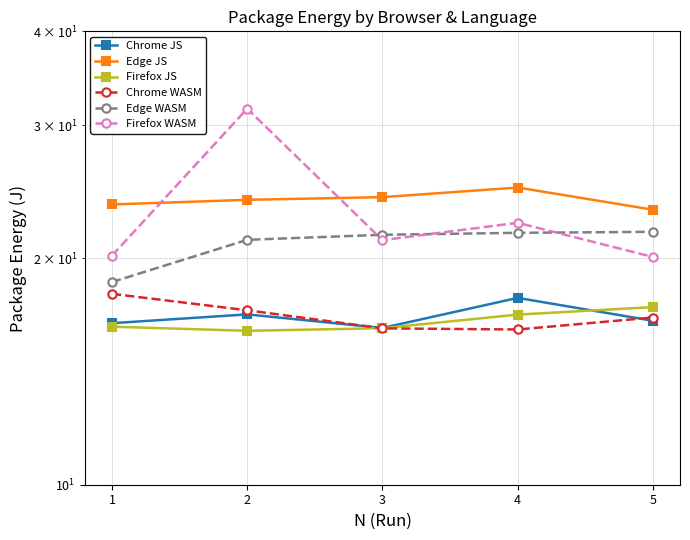

What is the value of the Firefox WASM point at the 5th from the left?

20.1